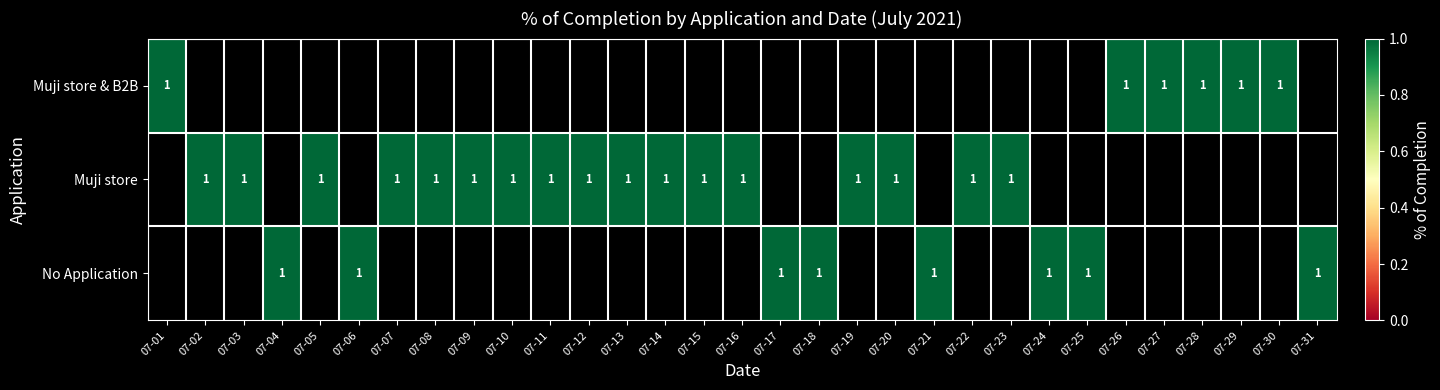

List the series in order of their peak value, highest first.

Muji store & B2B, Muji store, No Application